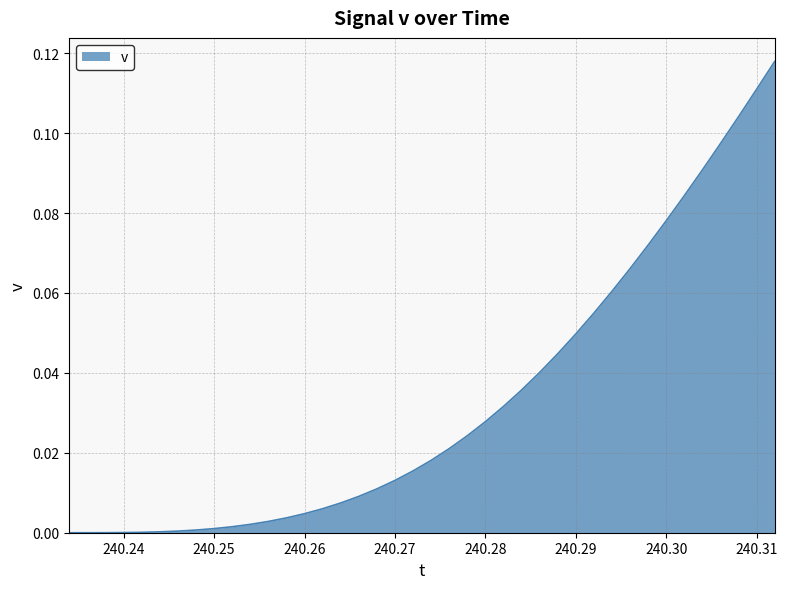

What is the label of the 24th point from the left?

240.28